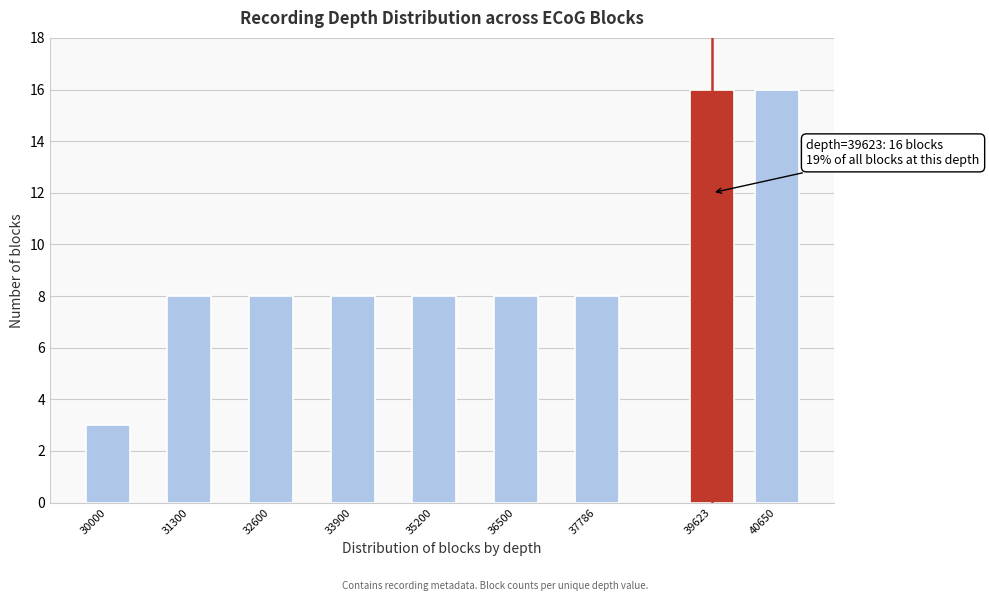

Reading left to right, list all the values displayed in this chart.

3	8	8	8	8	8	8	16	16